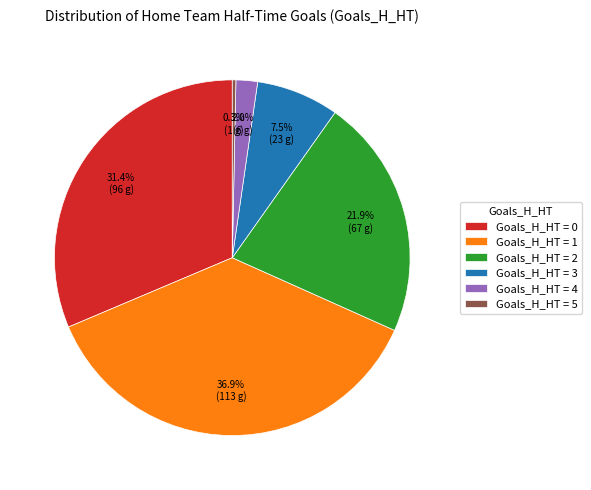

What is the smallest slice in the pie chart?

Goals_H_HT = 5